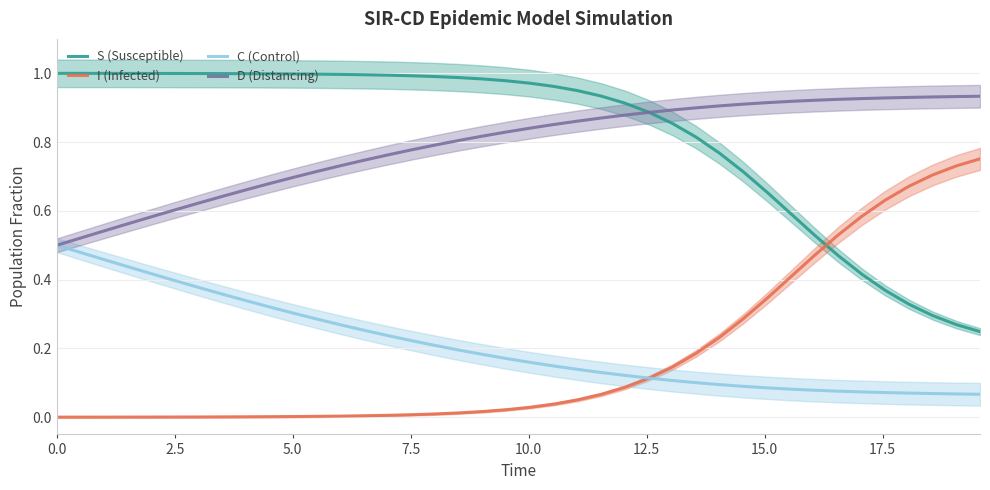

What is the highest value of the D (Distancing) series?

0.9